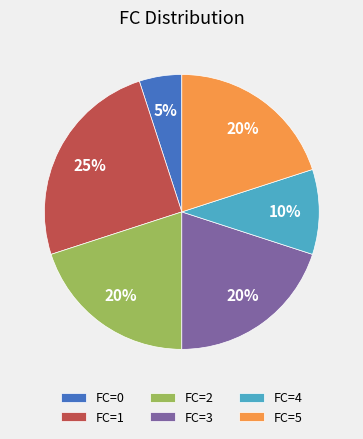

To the nearest percent, what is the difference between the FC=3 and FC=1 slice percentages?

5%